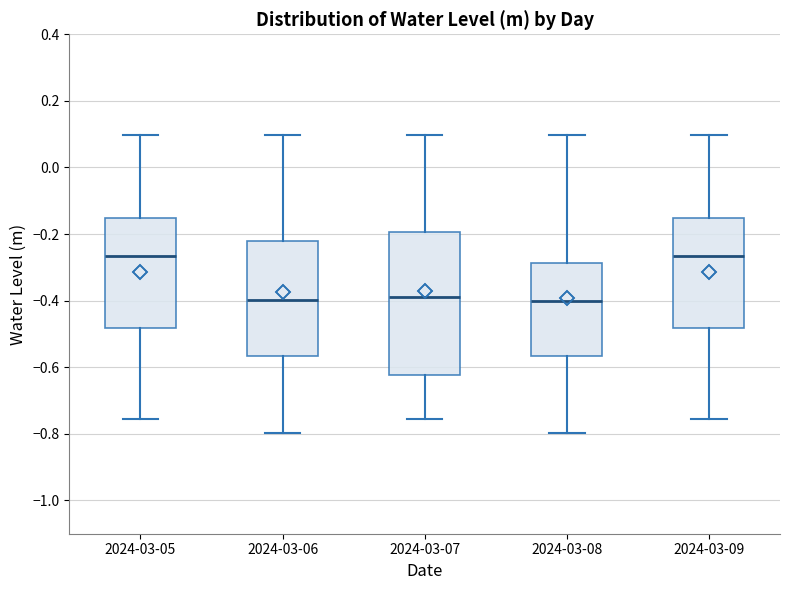

Reading left to right, transcribe this box plot: for each box, give where its median line is, the range the box spans, and where its two whiskers end, as read against the y-axis. The values are not printed on the chart, so give them approximately, as read against the axis.

2024-03-05: median -0.26, box -0.48 to -0.16, whiskers -0.76 to 0.10
2024-03-06: median -0.40, box -0.56 to -0.22, whiskers -0.80 to 0.10
2024-03-07: median -0.38, box -0.62 to -0.20, whiskers -0.76 to 0.10
2024-03-08: median -0.40, box -0.56 to -0.28, whiskers -0.80 to 0.10
2024-03-09: median -0.26, box -0.48 to -0.16, whiskers -0.76 to 0.10